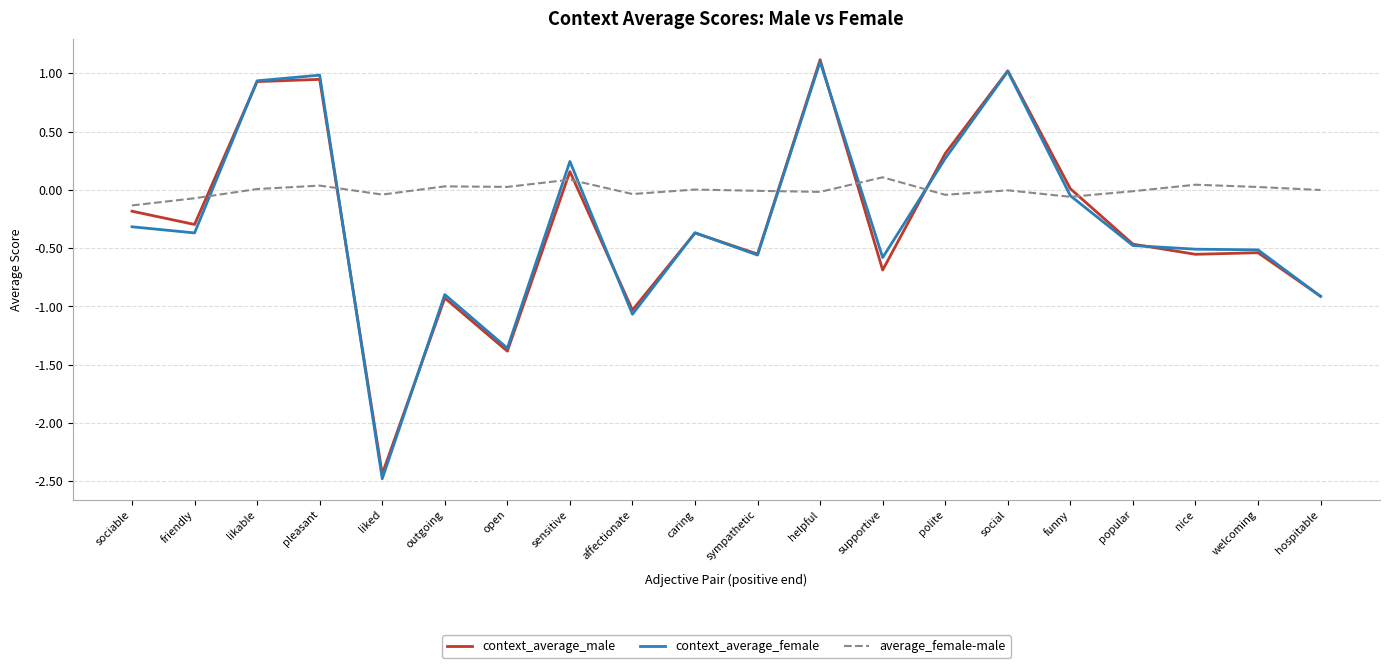

Is the value of context_average_male at likable greater than the value of context_average_female at popular?

Yes